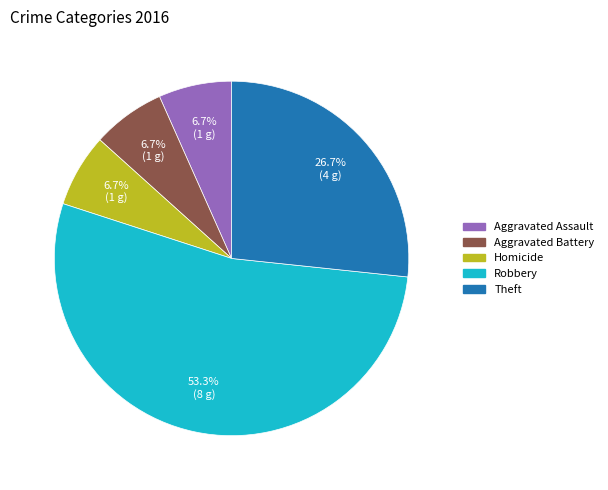

Count the number of slices in the pie.

5